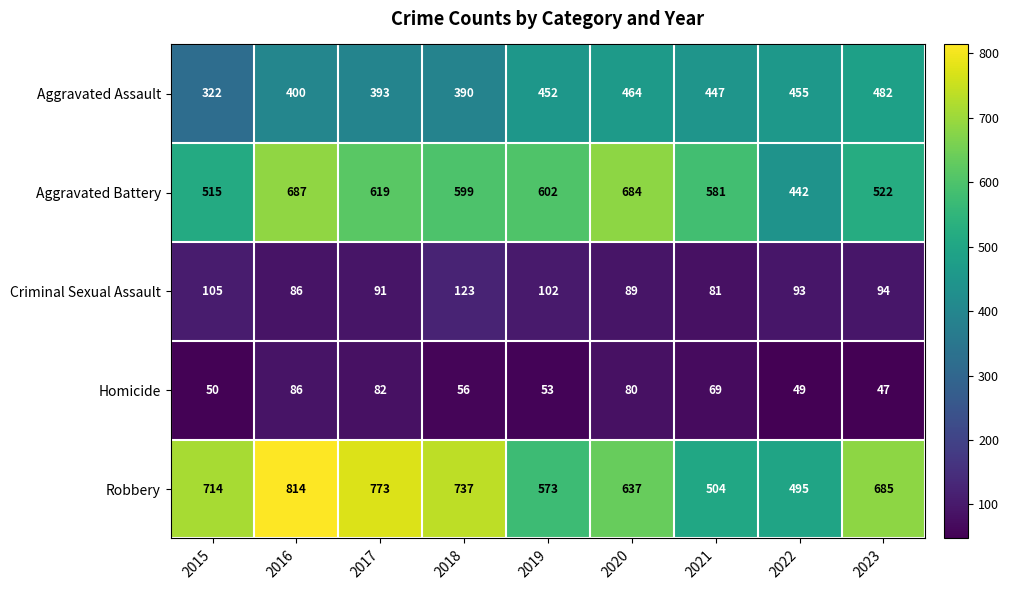

How many categories are shown in the chart?

9